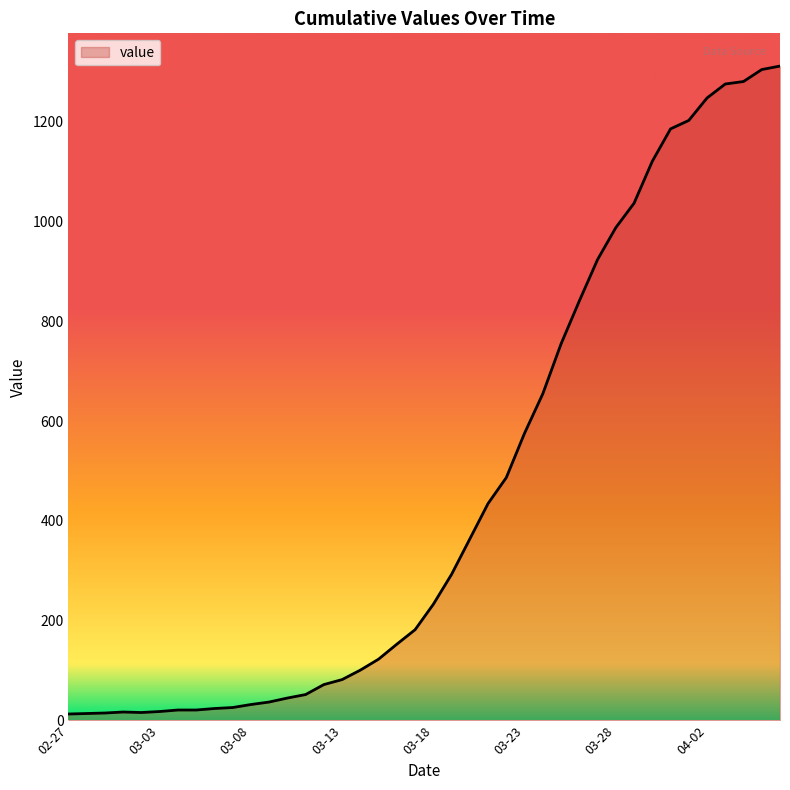

What is the maximum value shown in the chart?

1312